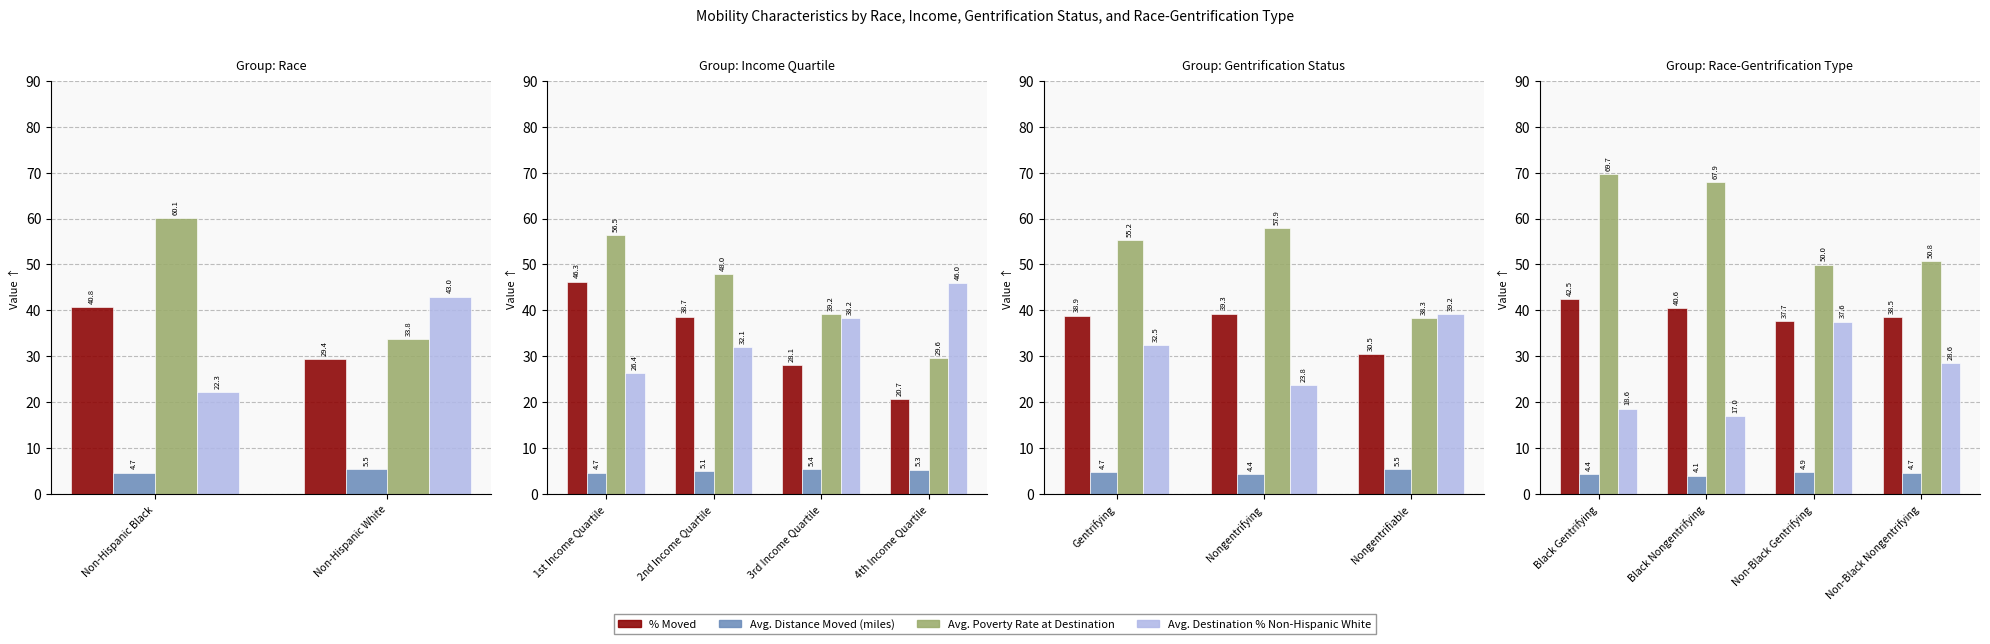

What is the value of the Avg. Poverty Rate at Destination bar at the 3rd from the left?

50.0